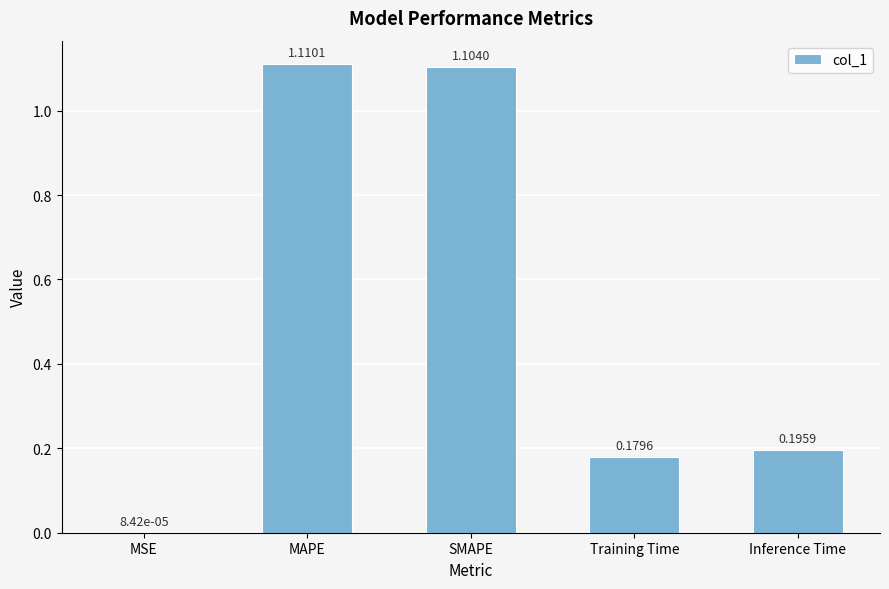

What is the change in value from MSE to MAPE?

+1.1